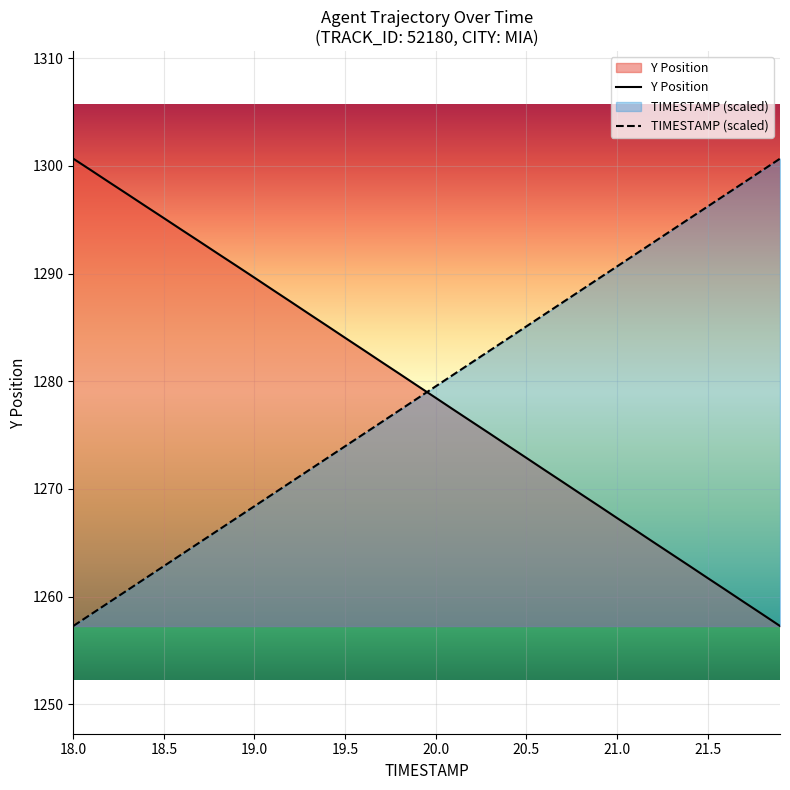

What is the difference between the Y Position values at 20.0 and 20.5?

5.6